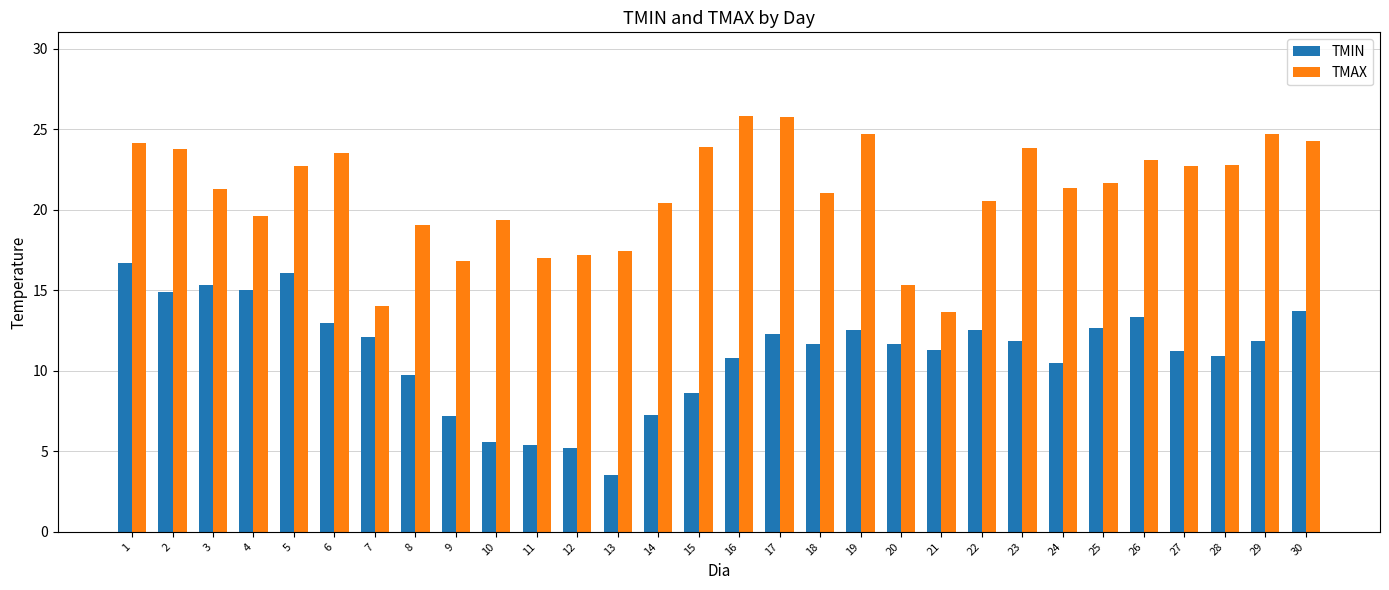

Is it true that TMAX equals 14.0 at 7?

True